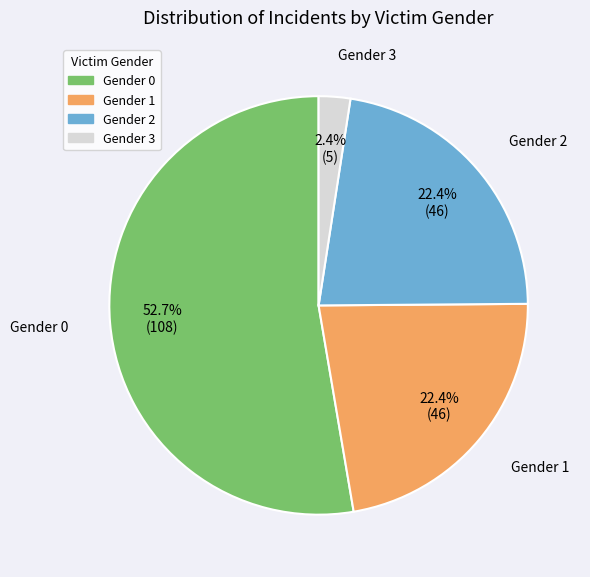

Is there a majority slice in this chart?

Yes